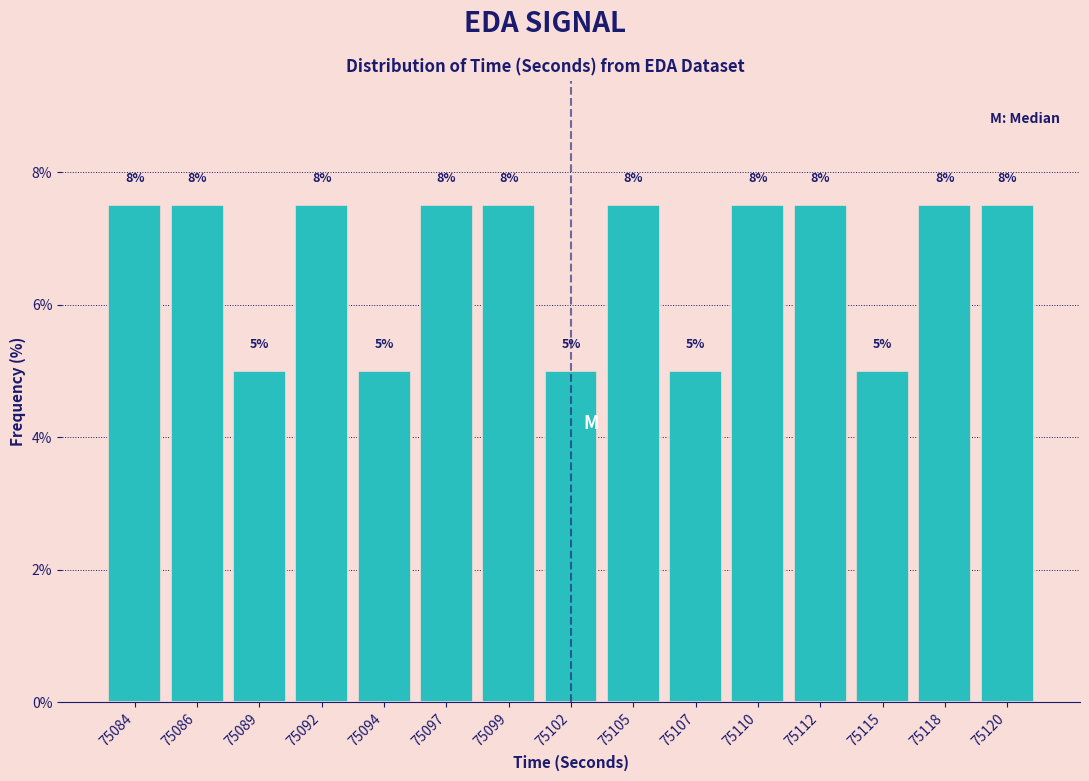

Are the bars horizontal?

No